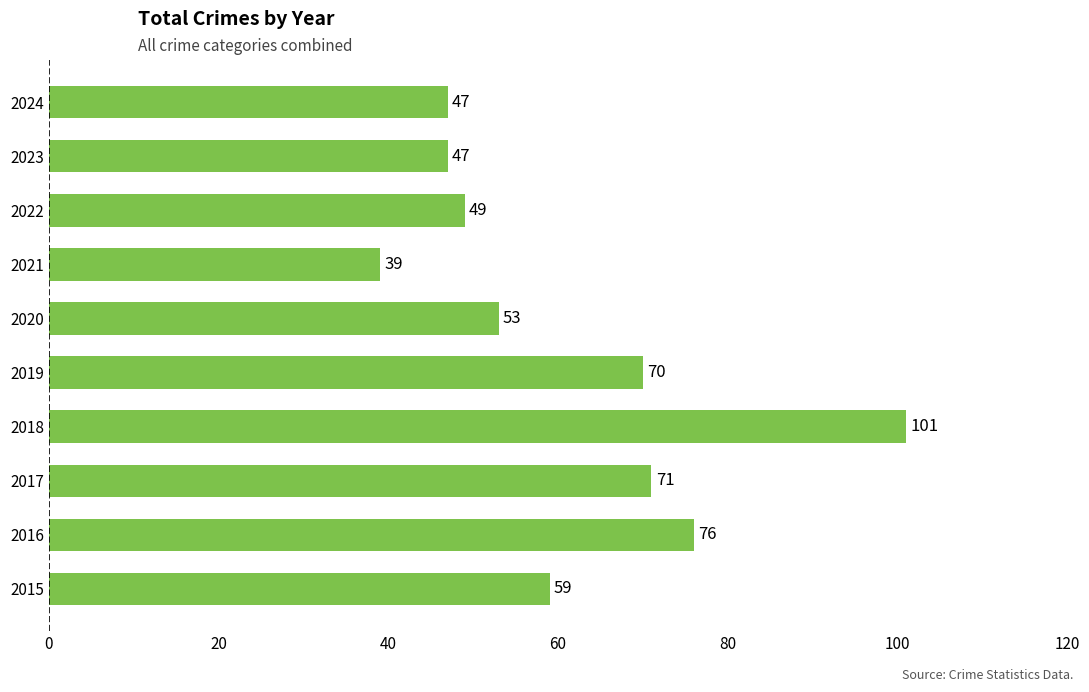

Approximately how many times larger is the value at 2022 compared to 2021?

1.3